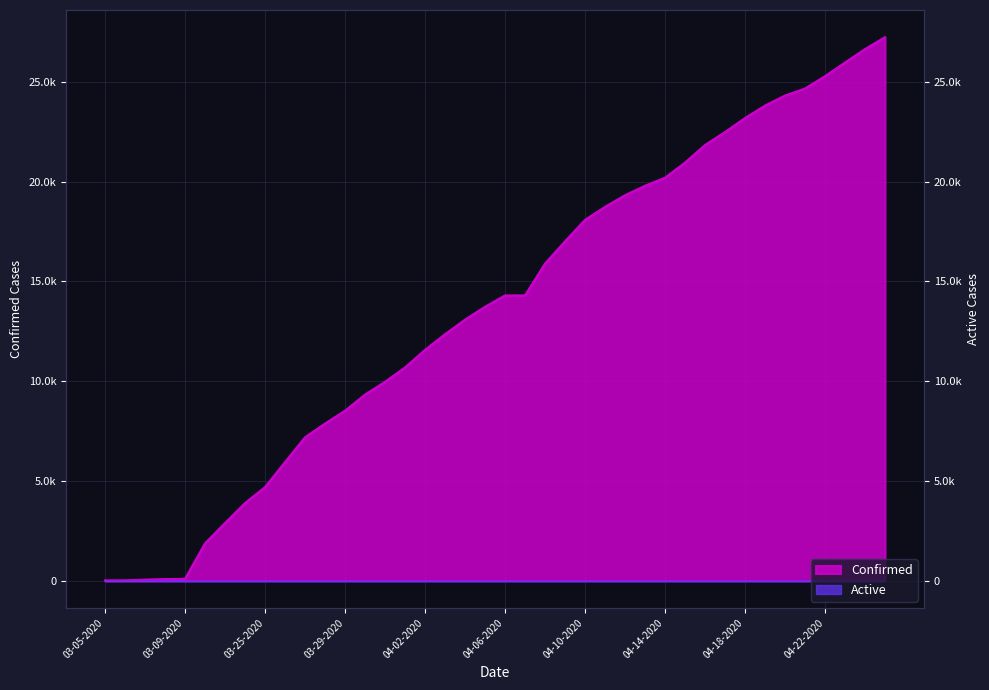

What is the difference between the second highest and second lowest values?

26614